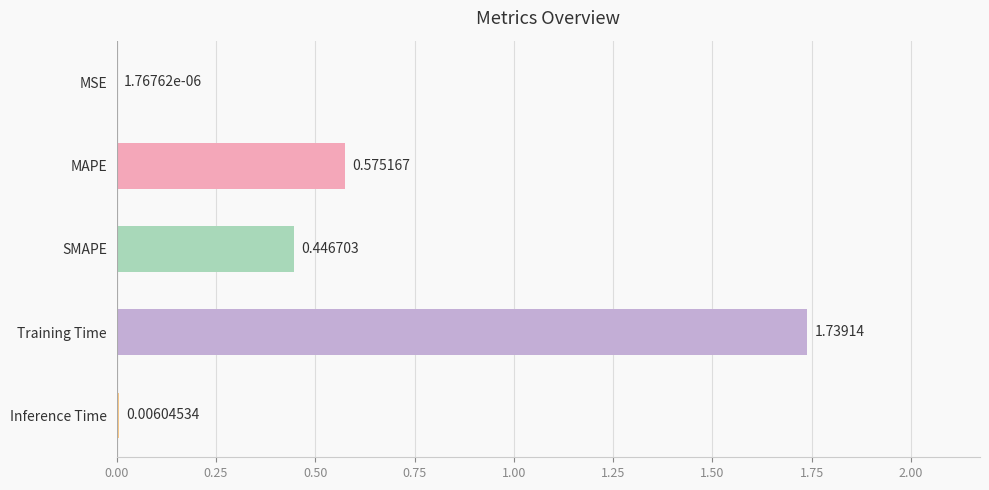

At which label is the value closest to 0?

MSE